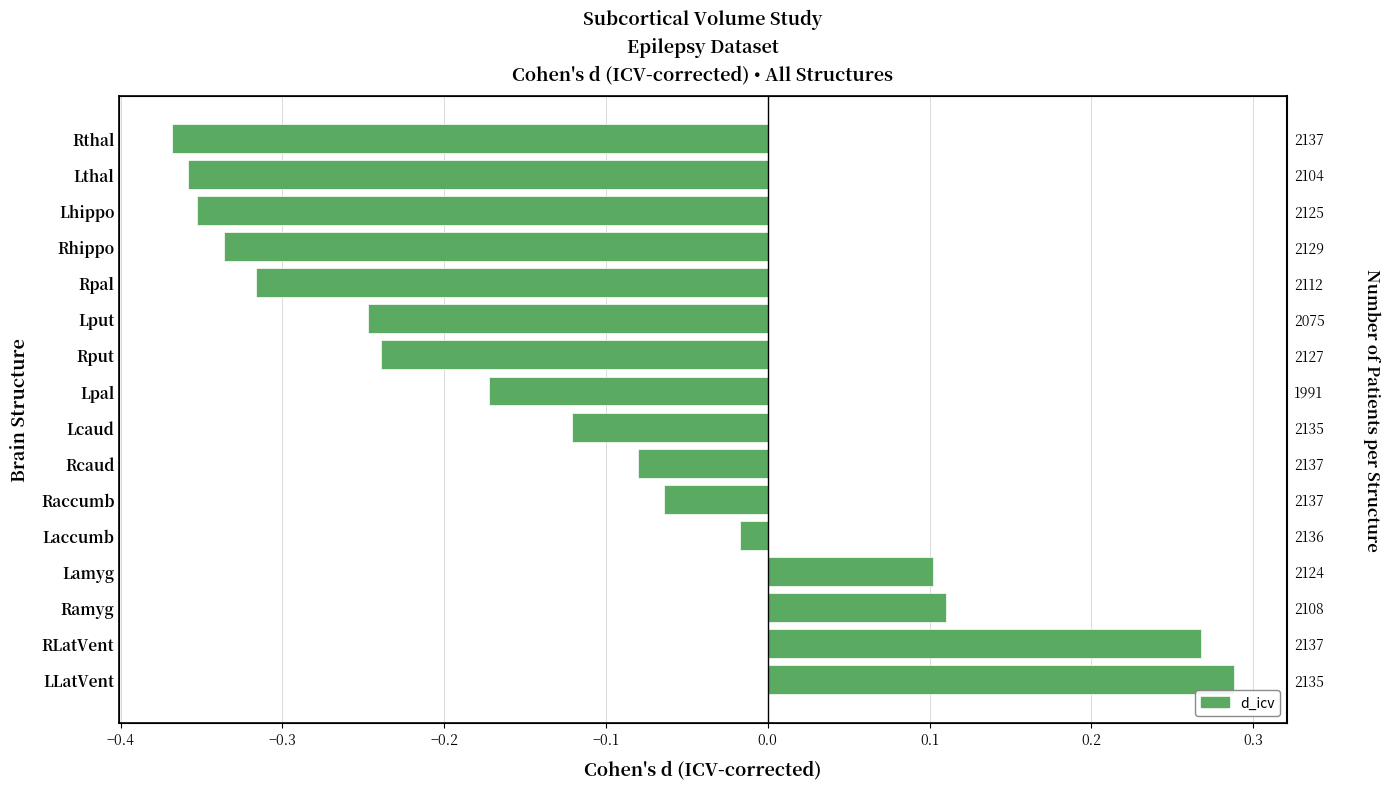

Does the chart contain stacked bars?

No